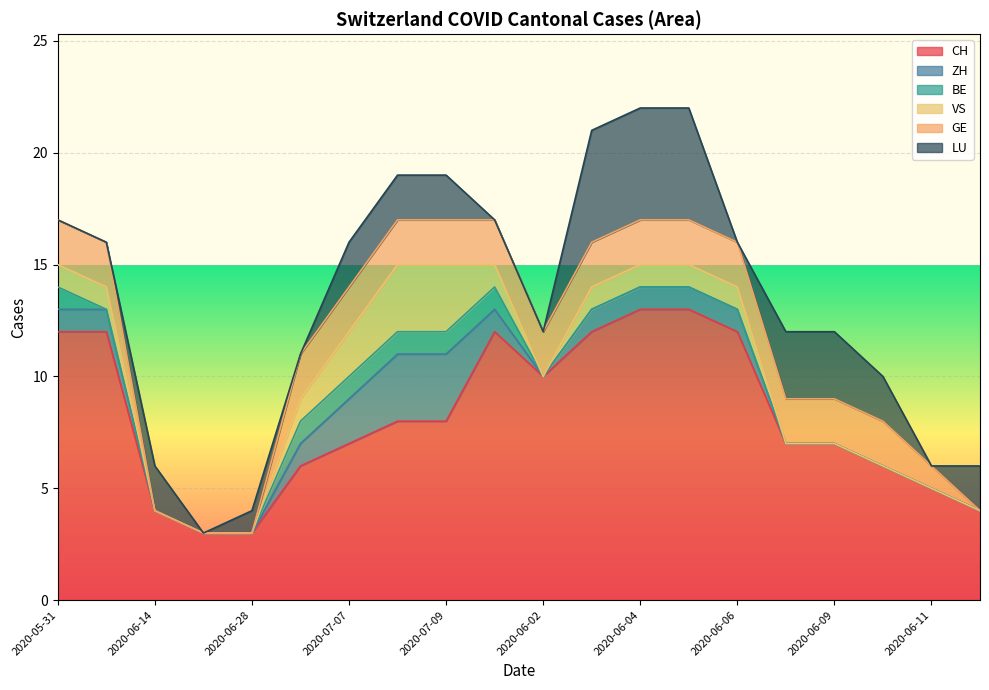

What is the highest value of the CH series?

13